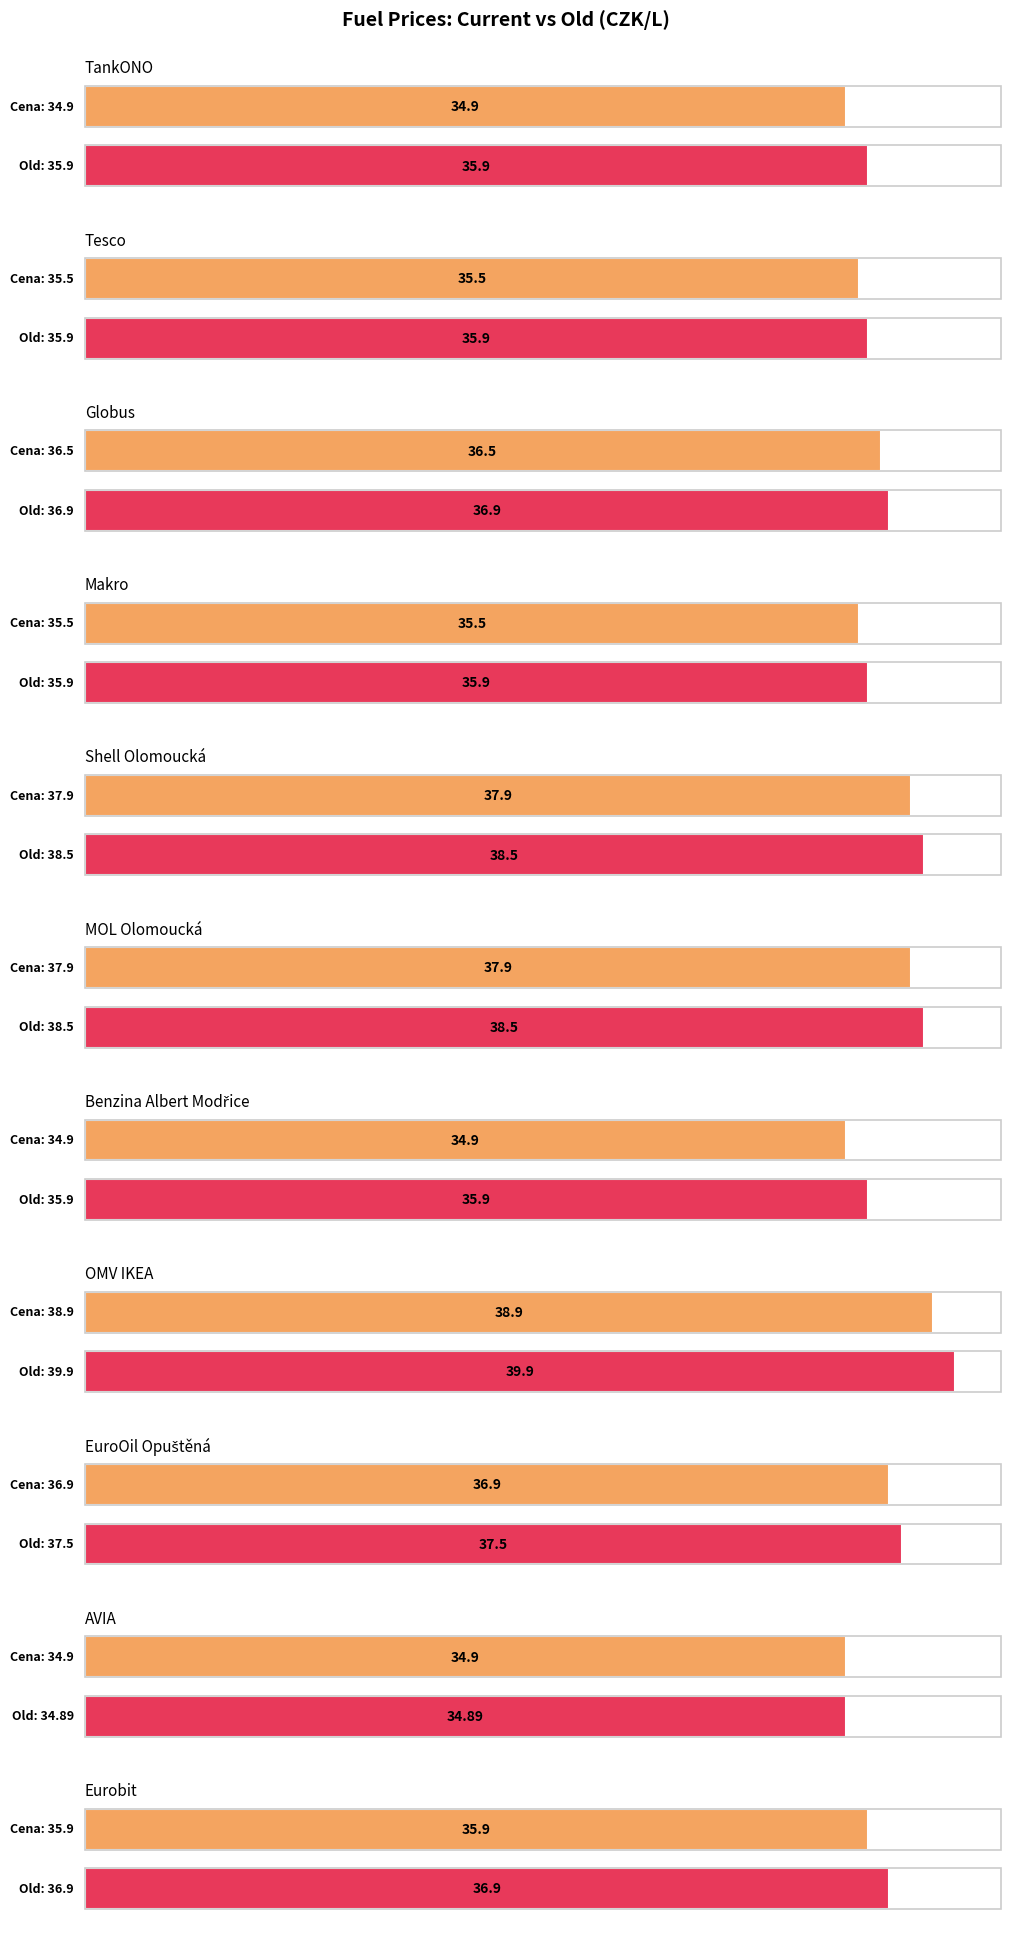

Rank the series by their average value, from lowest to highest.

Cena, Old Cena